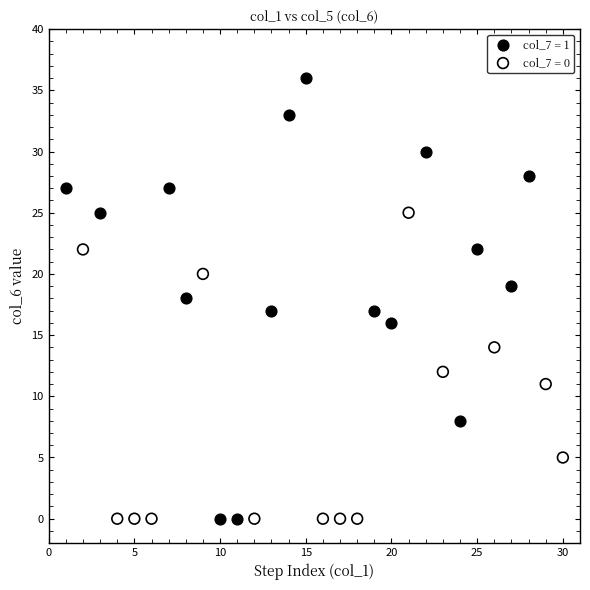

Which series contains the highest Y value?

col_7 = 1